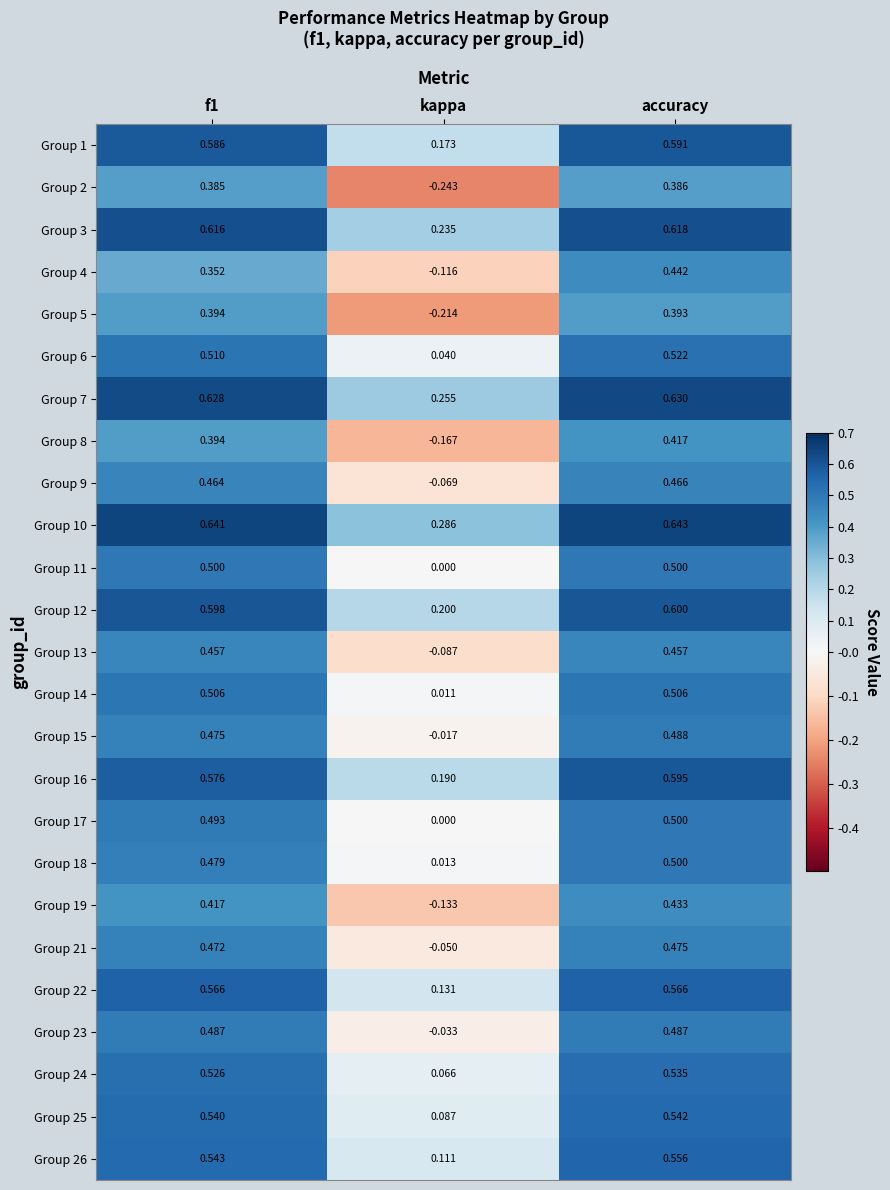

How many positive values does the Group 4 series have?

2